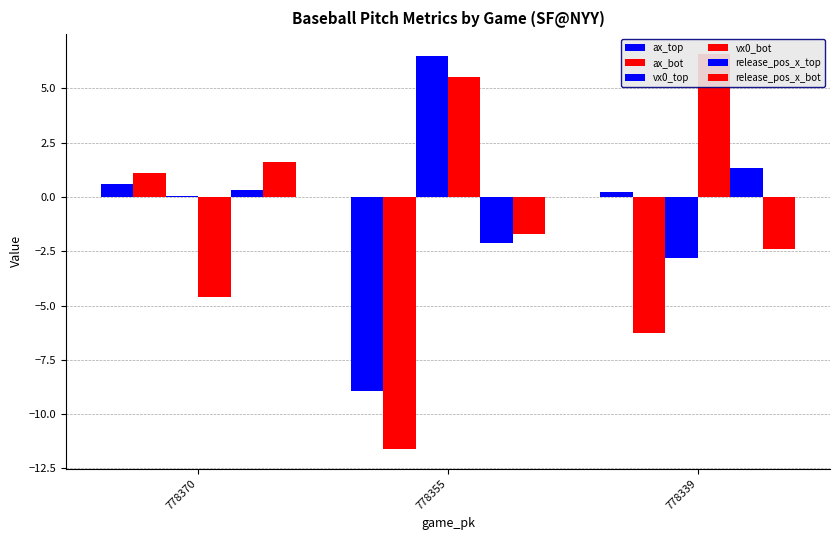

How many values in the release_pos_x_top series are below 0?

1